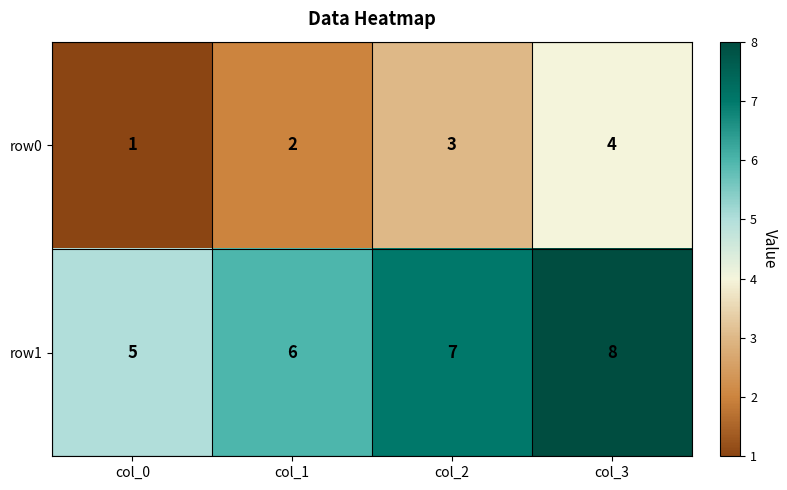

Rank the series by their average value, from lowest to highest.

row0, row1